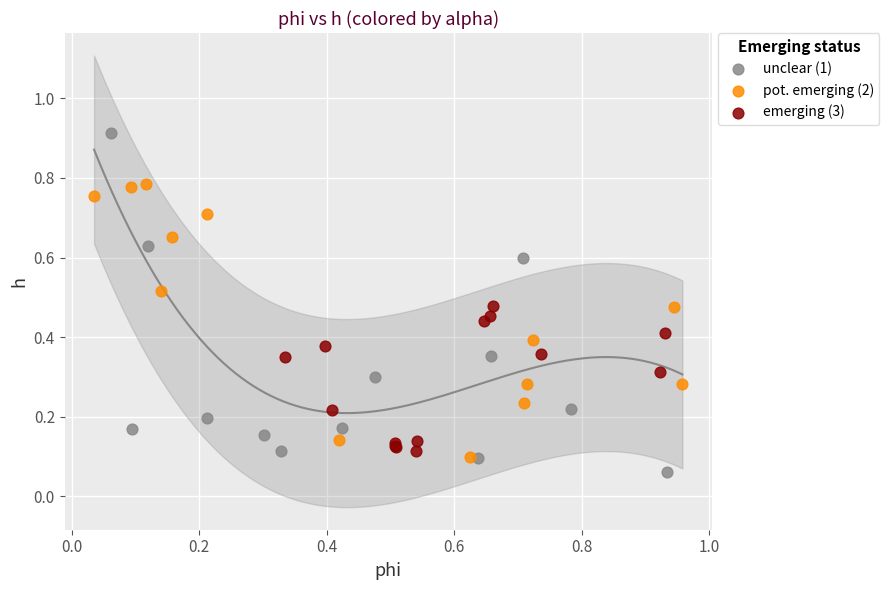

Which series contains the highest Y value?

unclear (1)